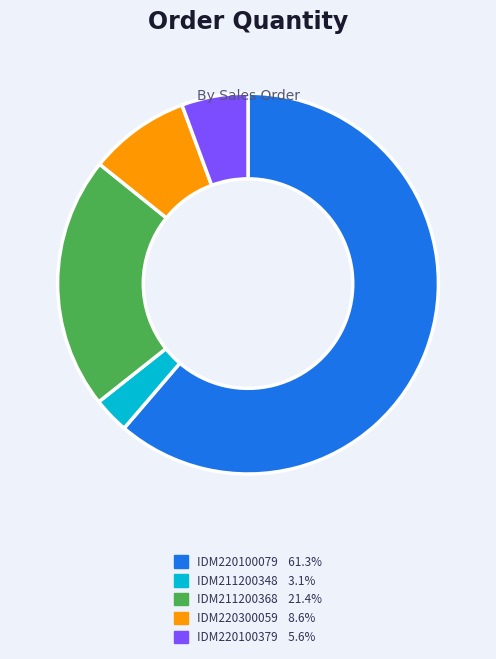

Approximately how many times larger is the value at IDM211200348 3.1% compared to IDM220300059 8.6%?

0.4